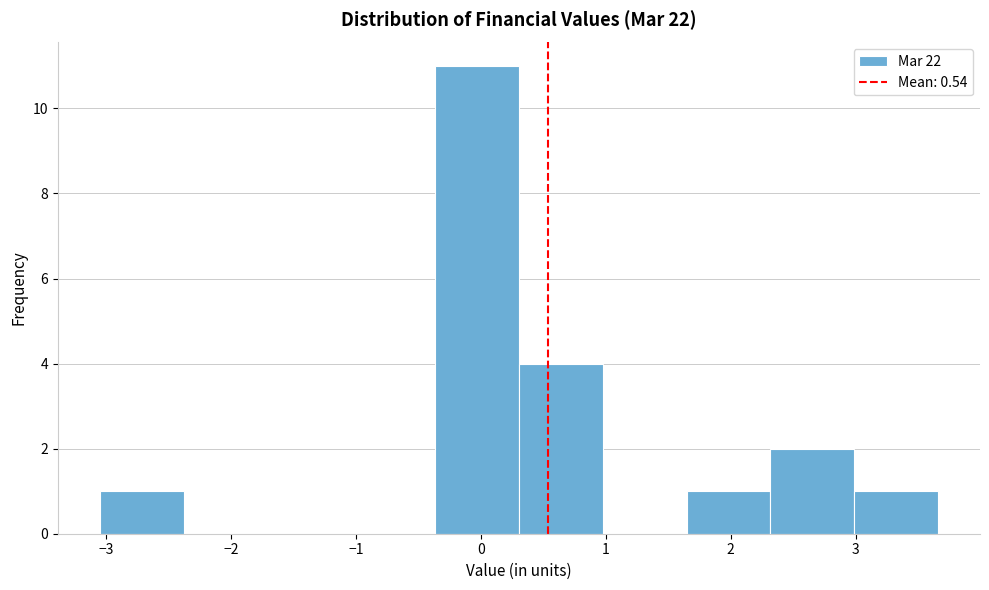

Reading left to right, list every bar in this chart as the range it spans on the x-axis followed by its height. Neither the bar edges nor the heights are printed on the chart, so give them approximately, as read against the axes.

-3.0 to -2.4: 1
-2.4 to -1.7: 0
-1.7 to -1.0: 0
-1.0 to -0.4: 0
-0.4 to 0.3: 11
0.3 to 1.0: 4
1.0 to 1.6: 0
1.6 to 2.3: 1
2.3 to 3.0: 2
3.0 to 3.7: 1